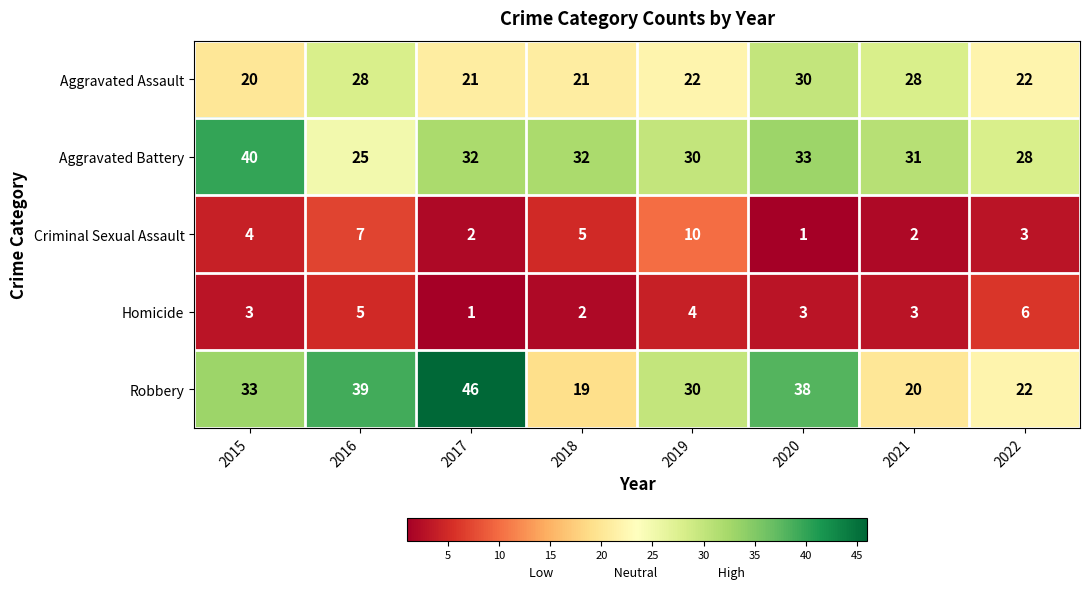

How many categories are shown in the chart?

8